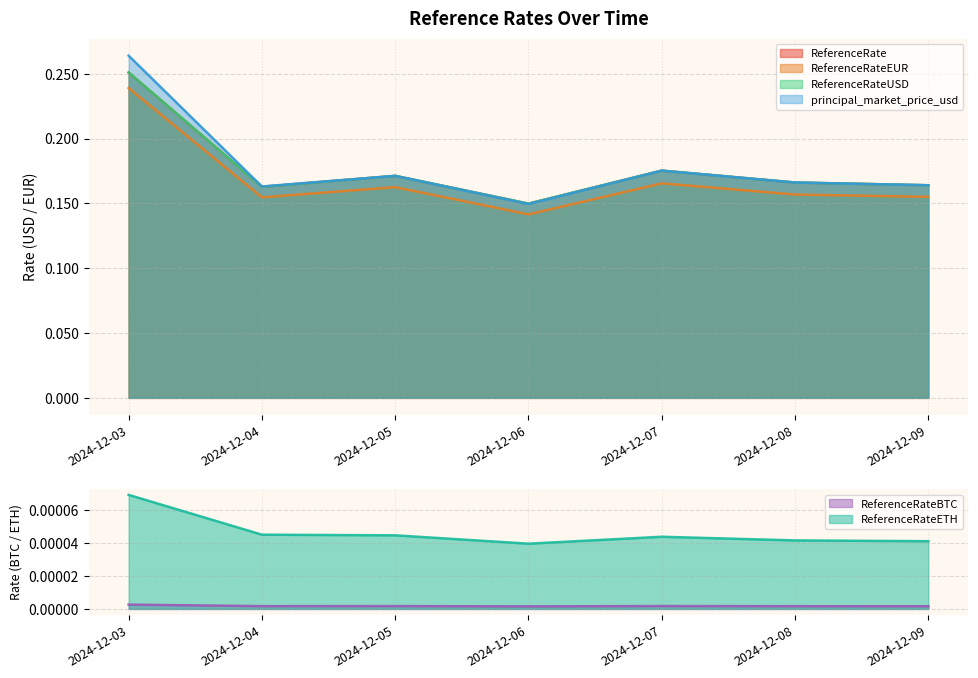

Count the number of data series in this chart.

6